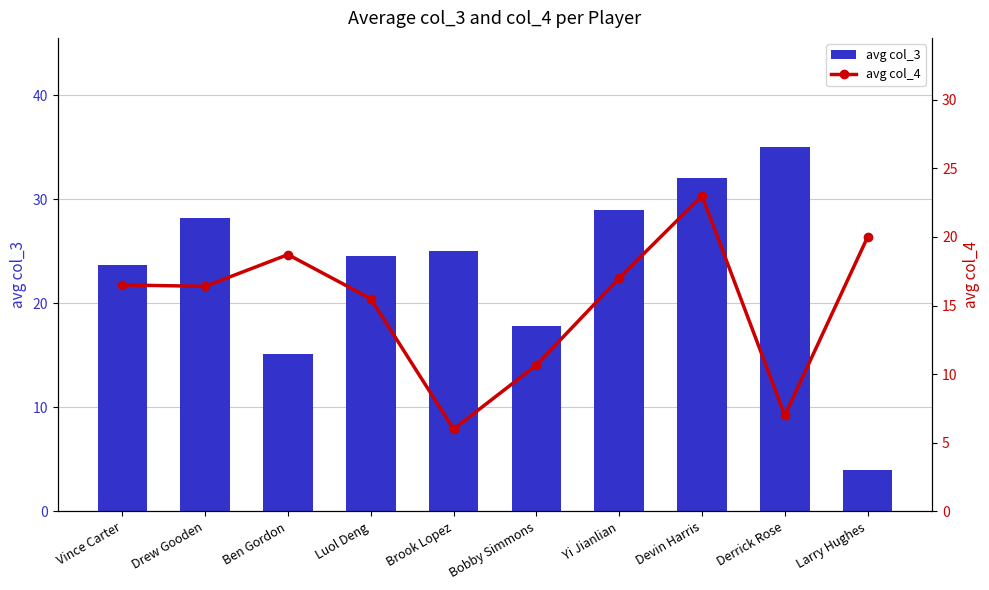

Which label corresponds to the smallest value in the chart?

Larry Hughes